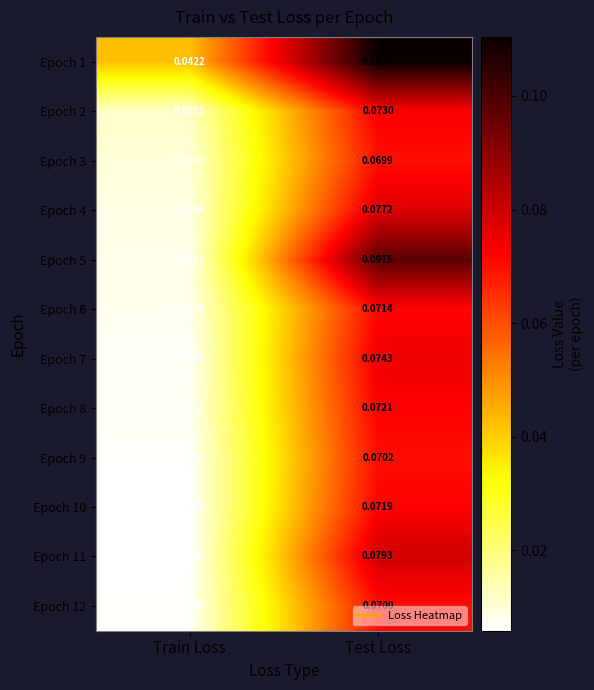

Where is Epoch 2 nearest to the value 0?

Train Loss